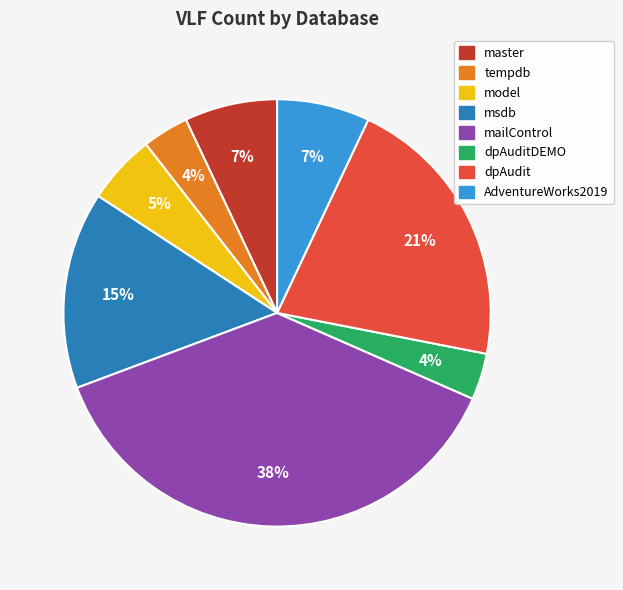

How many slices are in this pie chart?

8